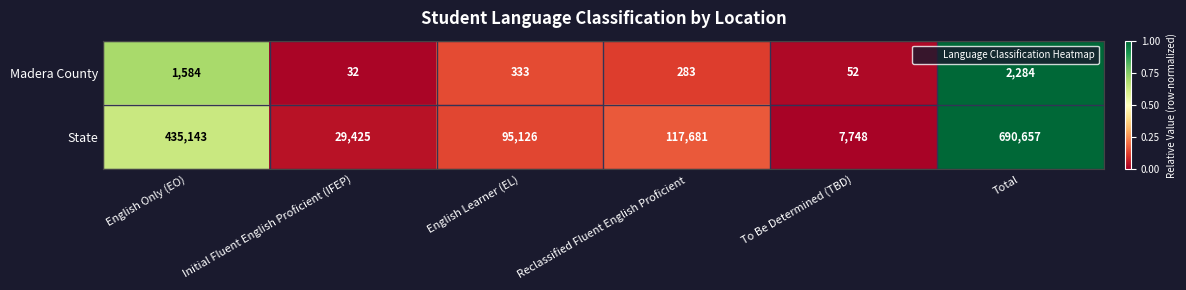

Which series has the largest total across all categories?

State